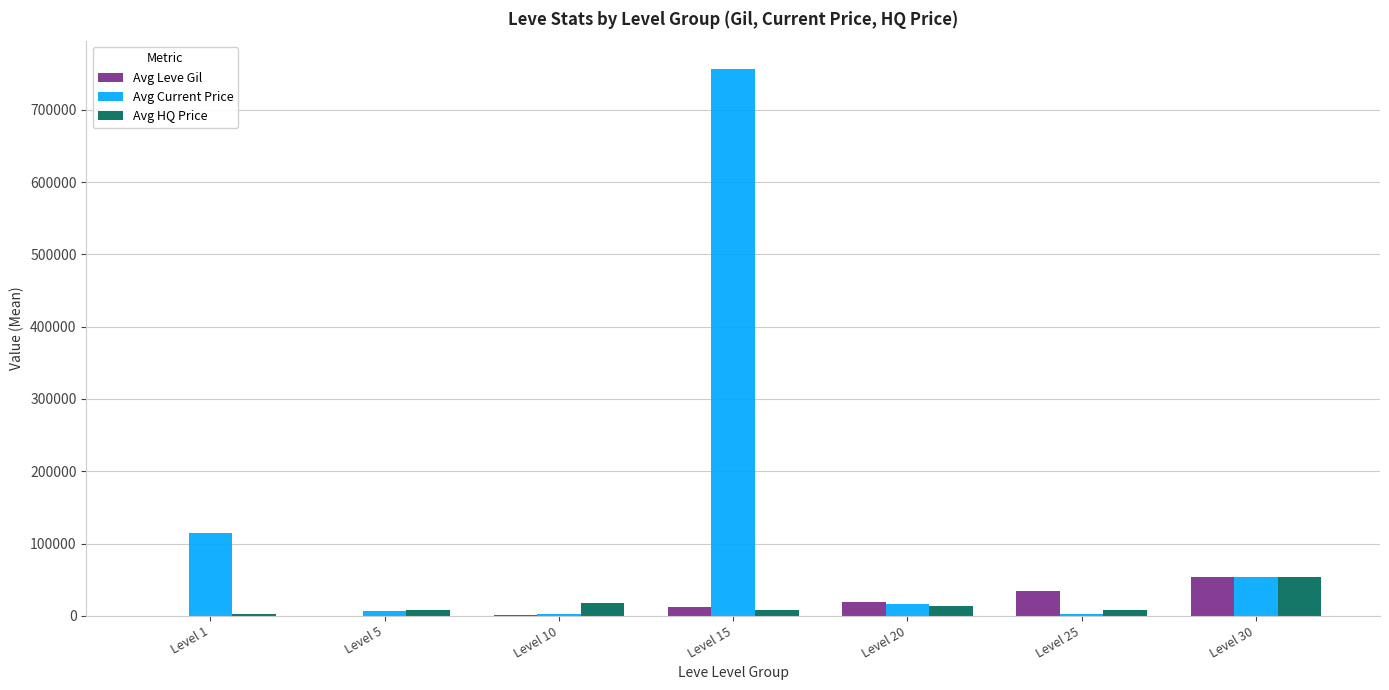

What is the approximate value of Avg Current Price at Level 30?

53685.5